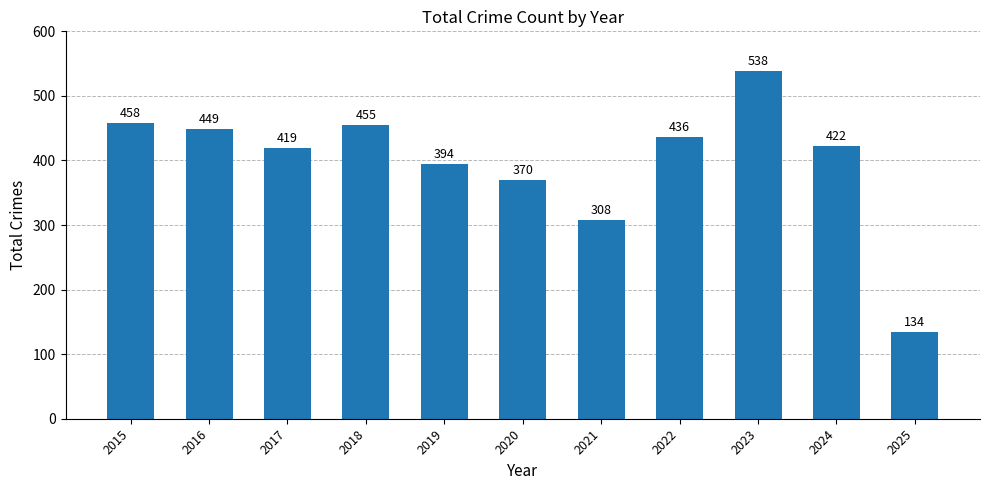

Which category has the lowest value across all series?

2025